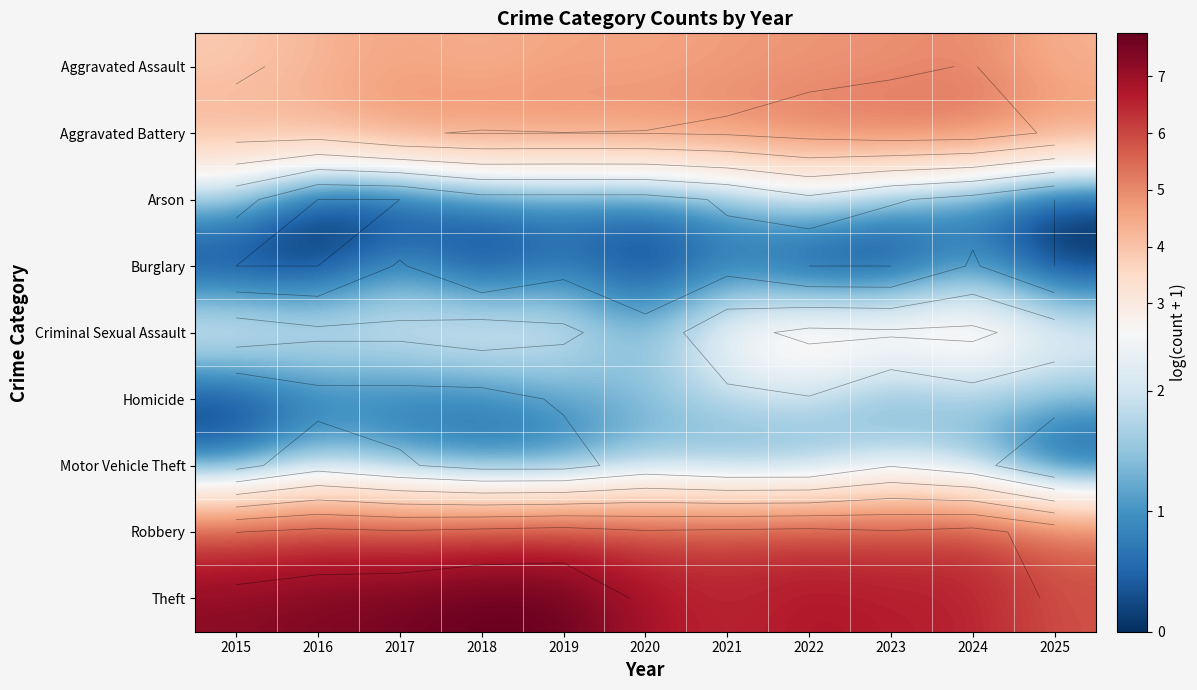

Rank the series at 2025 from highest to lowest value.

Theft, Robbery, Aggravated Battery, Aggravated Assault, Criminal Sexual Assault, Homicide, Arson, Burglary, Motor Vehicle Theft